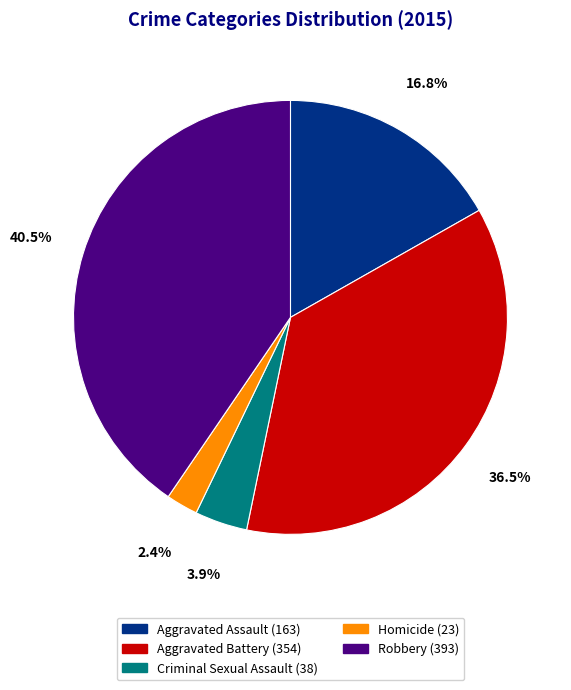

Is Criminal Sexual Assault the majority of the pie?

No